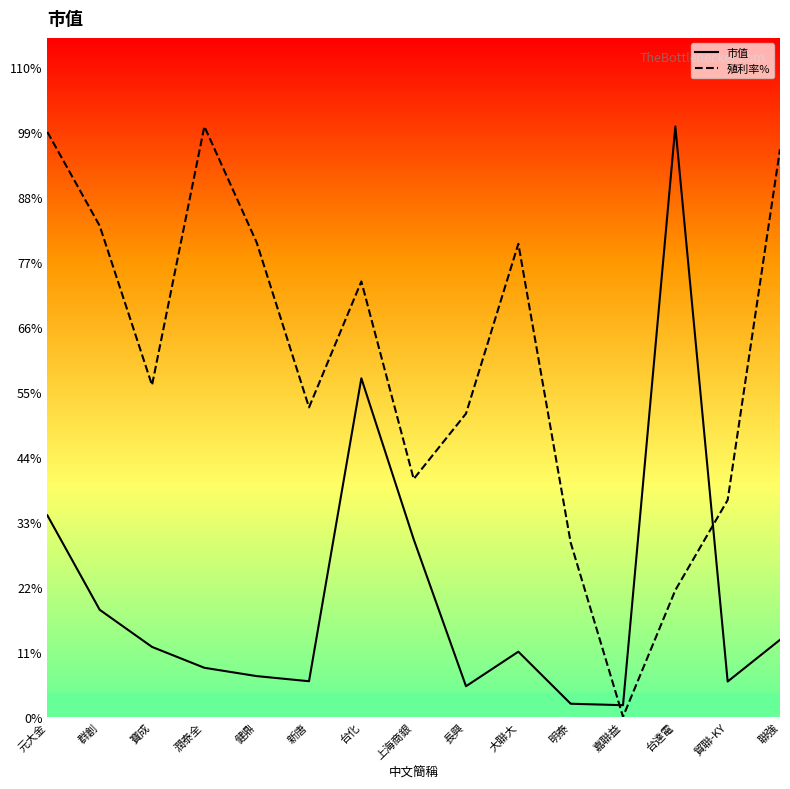

How many lines are shown in the chart?

2